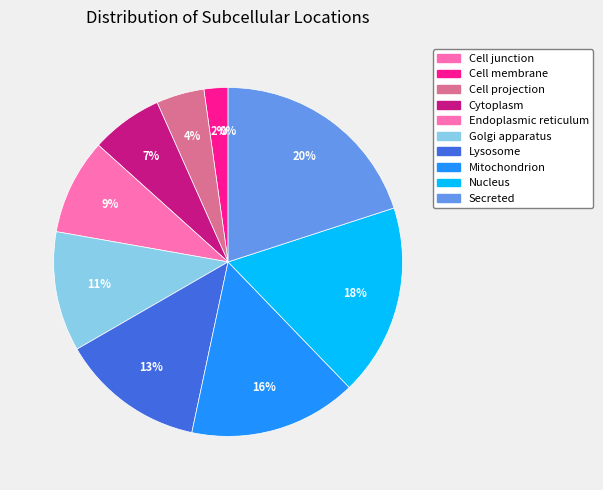

The Nucleus slice represents 23% of the pie. True or false?

False